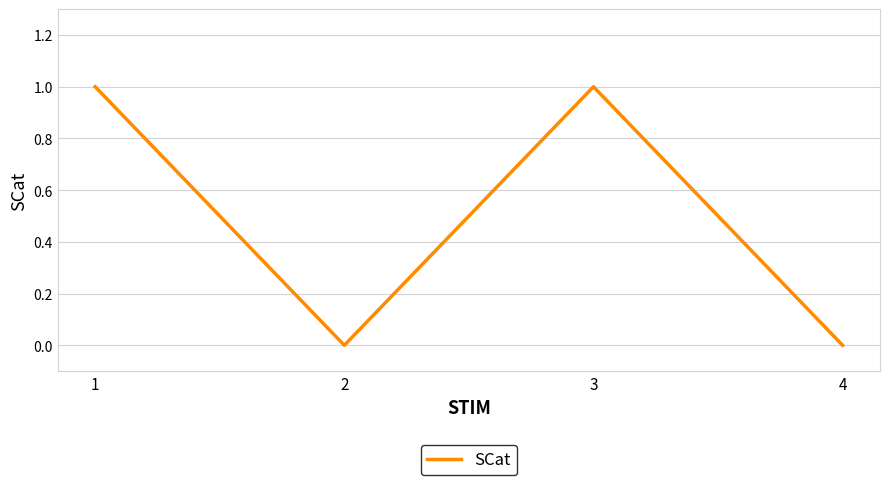

Approximately how many times larger is the value at 1 compared to 3?

1.0